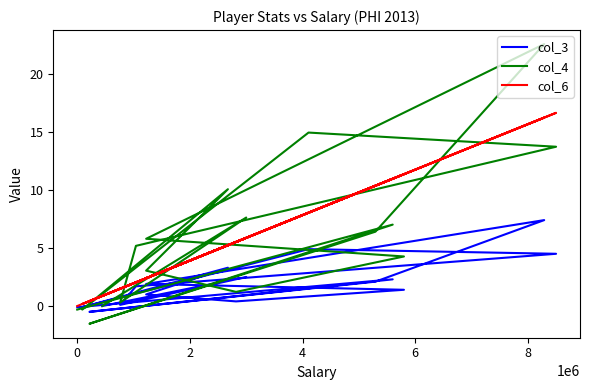

How many intersections are there between col_4 and col_3?

5